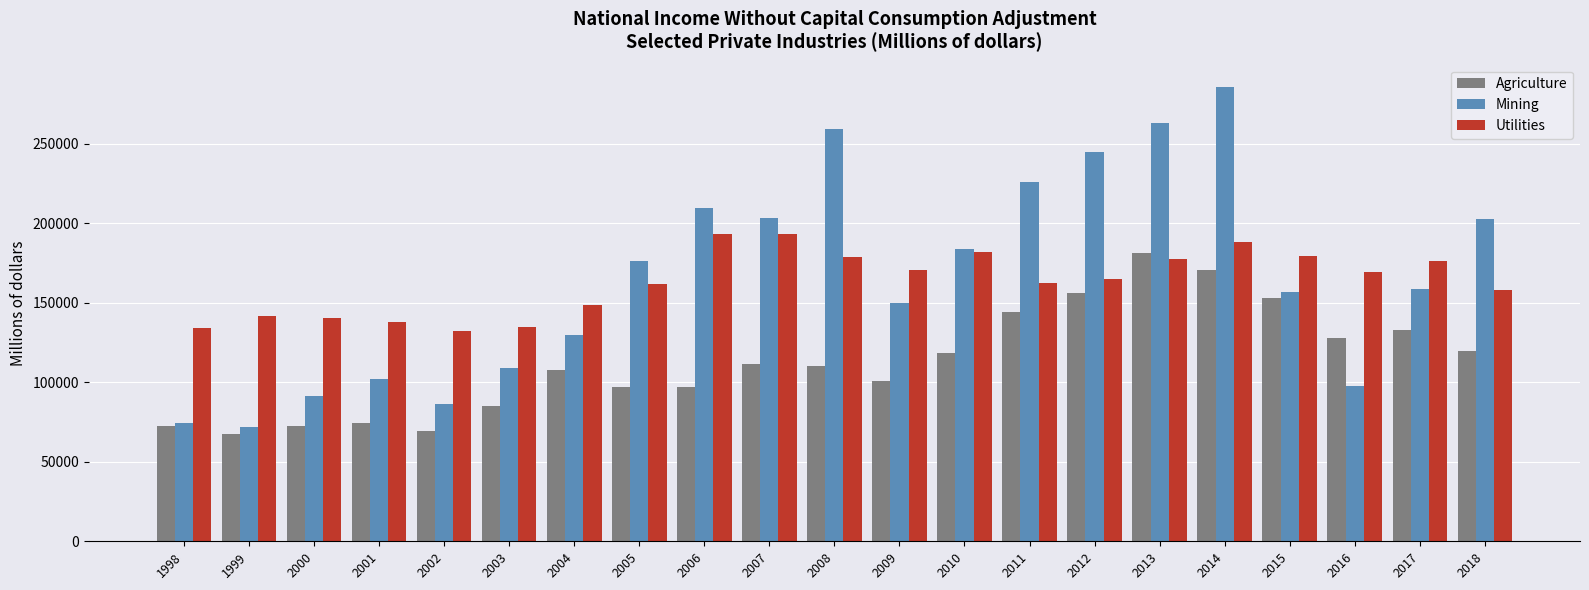

True or false: Utilities has a value of 113803 at 2012.

False